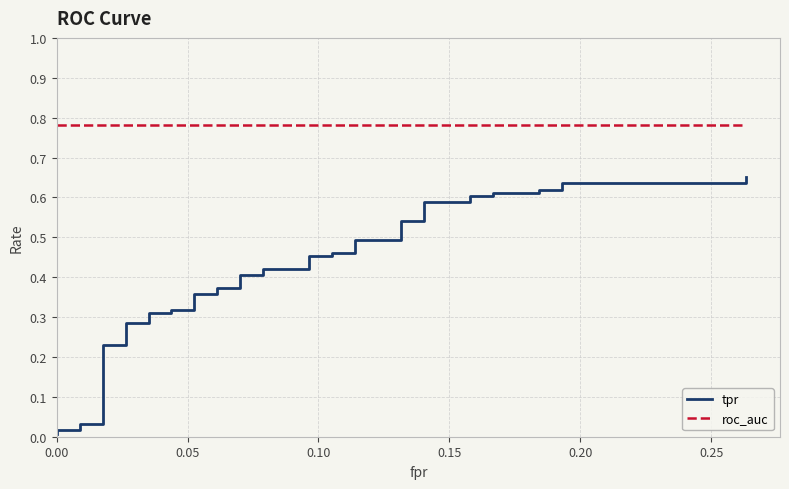

True or false: roc_auc has more than 1 points higher than both neighbors.

False